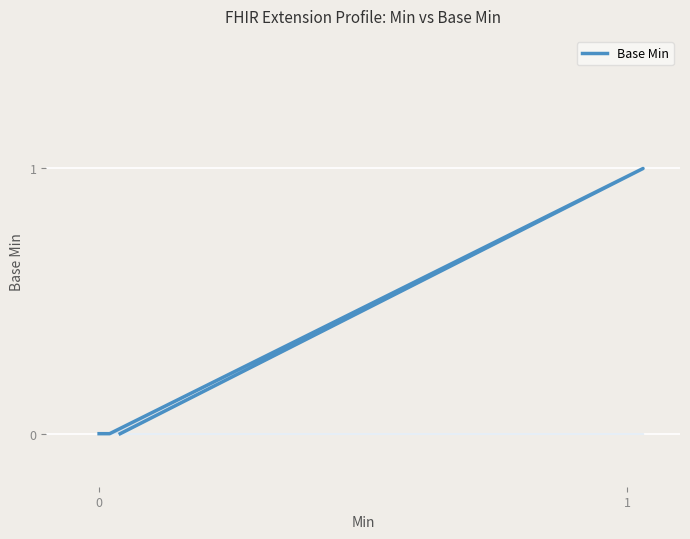

What is the difference between the maximum and minimum values?

1